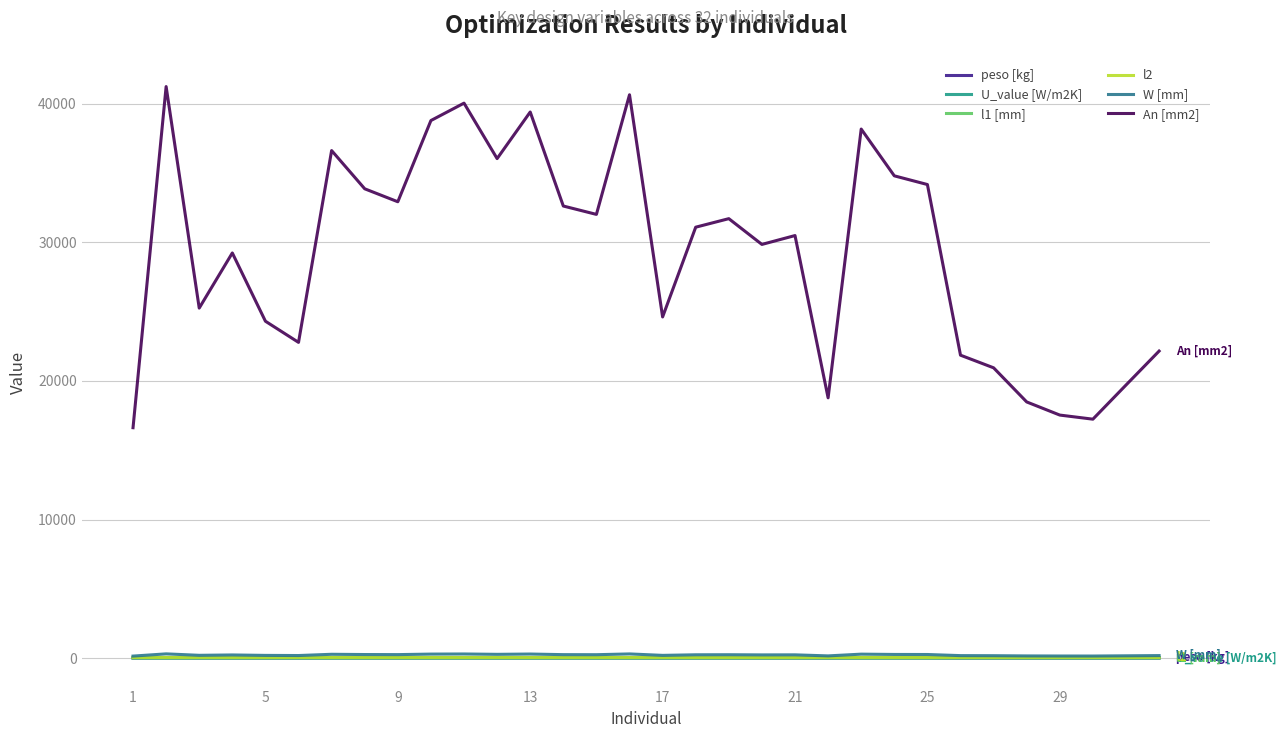

How many lines are shown in the chart?

6